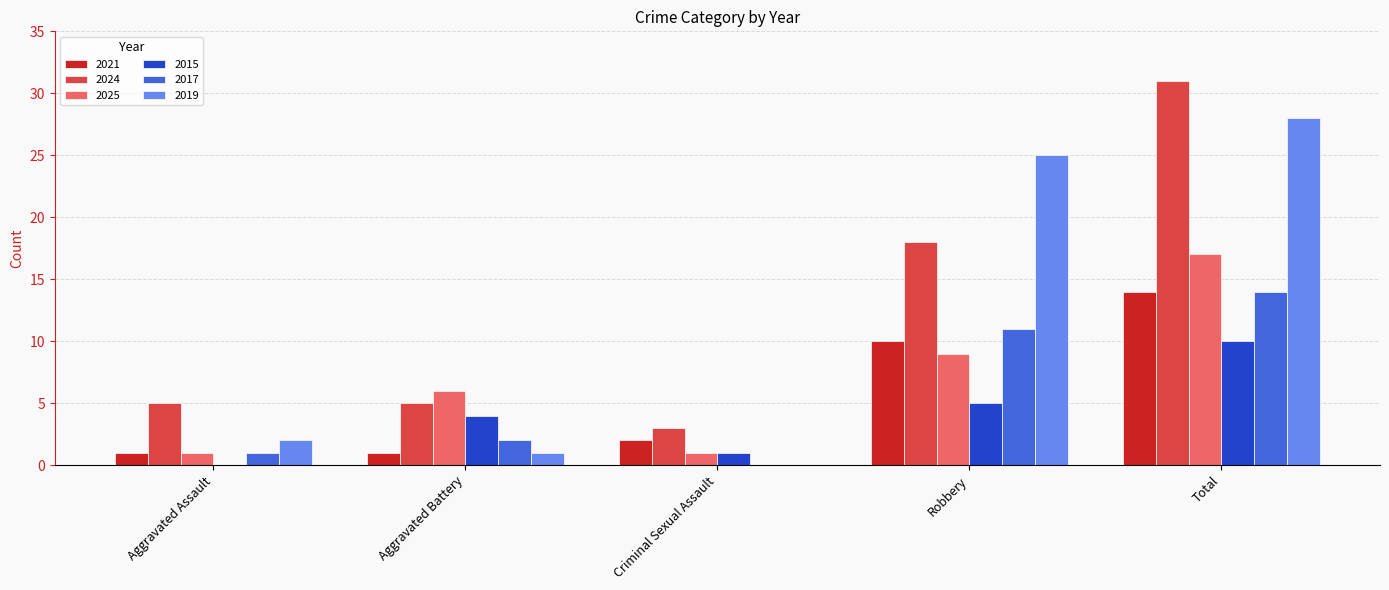

What is the total value across all series at Total?

114